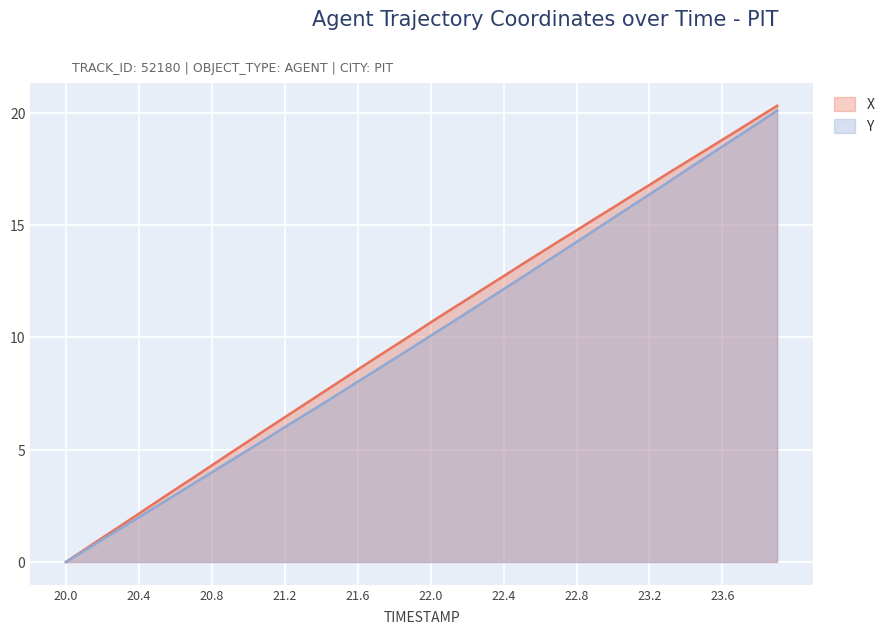

What are all the series names shown in the legend?

X, Y